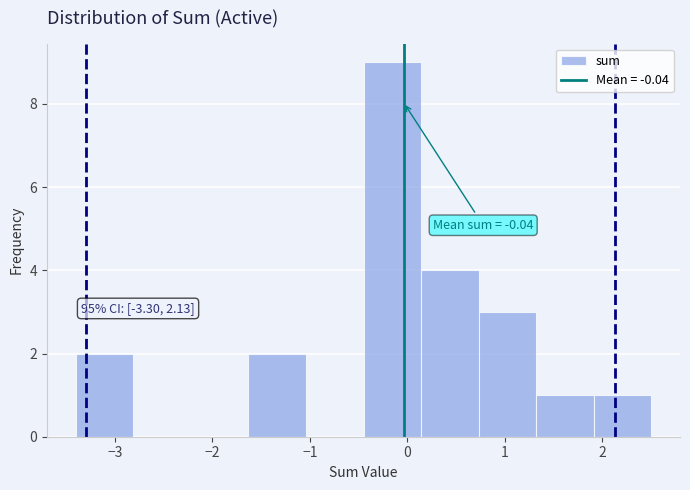

Which range on the x-axis has the tallest bar?

-0.45 to 0.14